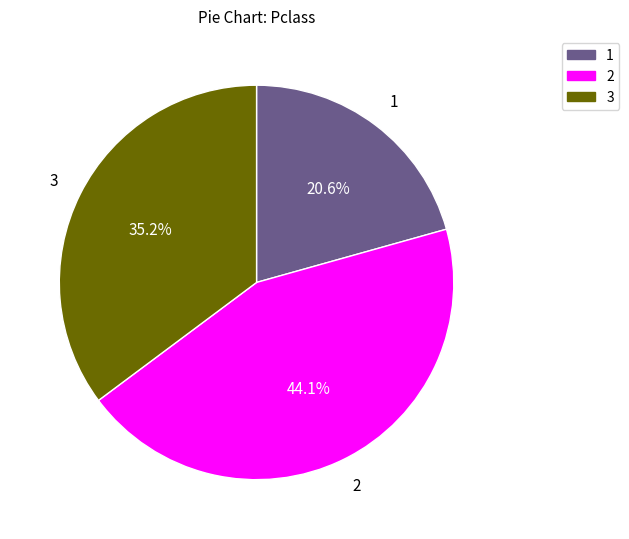

Is there a majority slice in this chart?

No